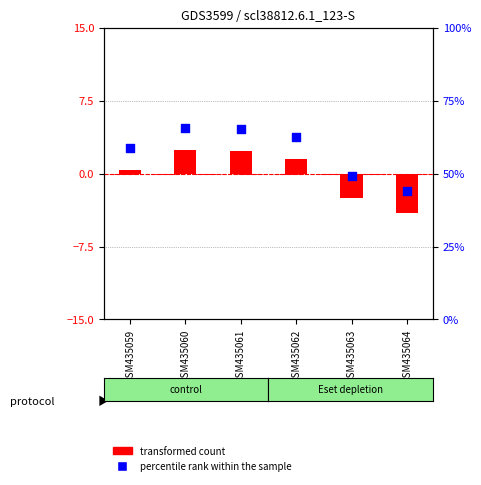

Is the value of percentile rank within the sample at GSM435062 greater than the value of transformed count at GSM435061?

Yes